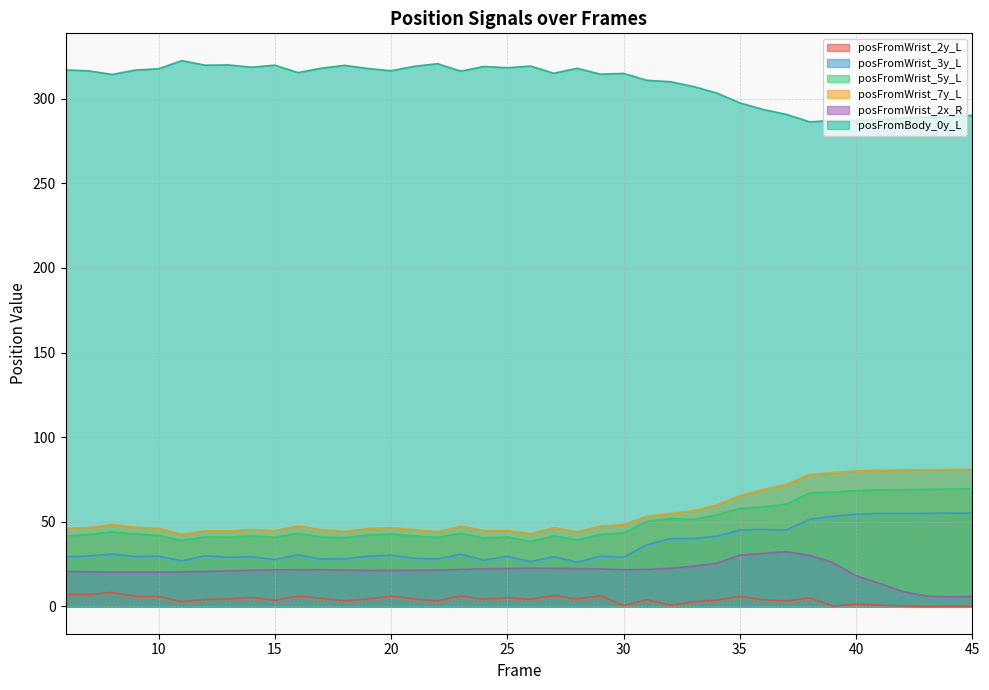

How many lines are shown in the chart?

6